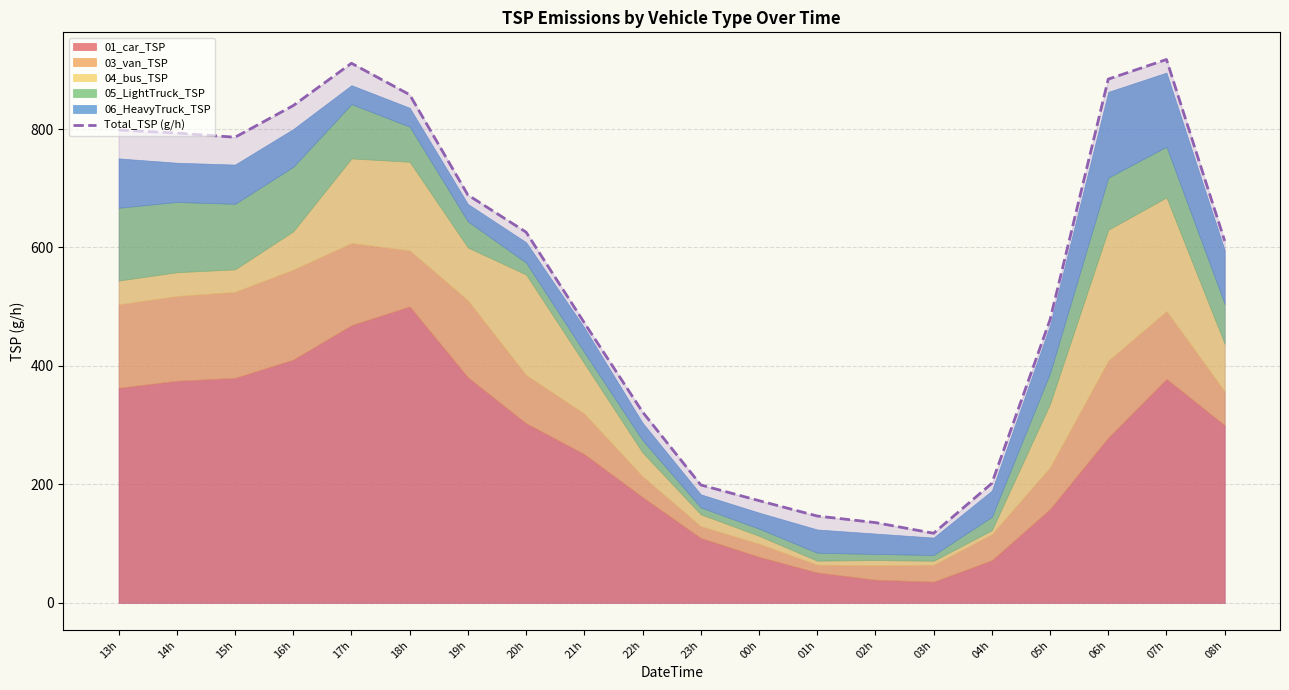

List the labels in order of value, largest first.

07h, 17h, 06h, 18h, 16h, 13h, 14h, 15h, 19h, 20h, 08h, 05h, 21h, 22h, 04h, 23h, 00h, 01h, 02h, 03h